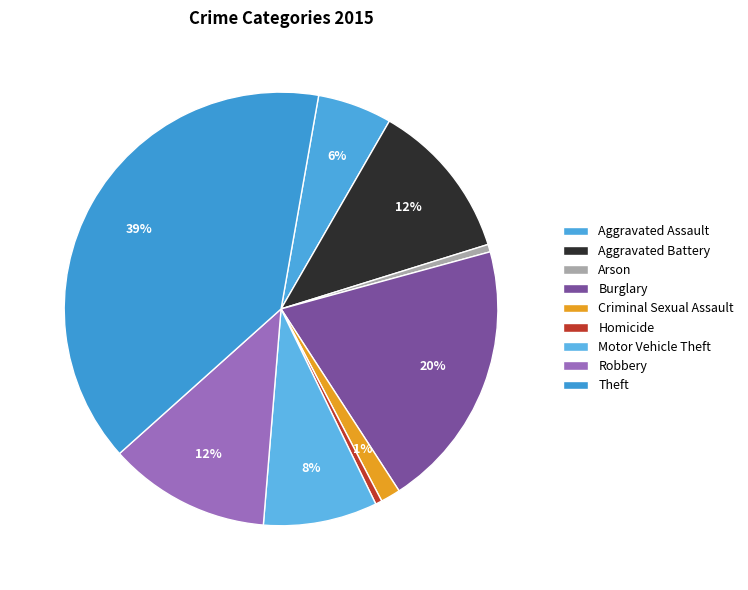

How many segments does this pie chart have?

9